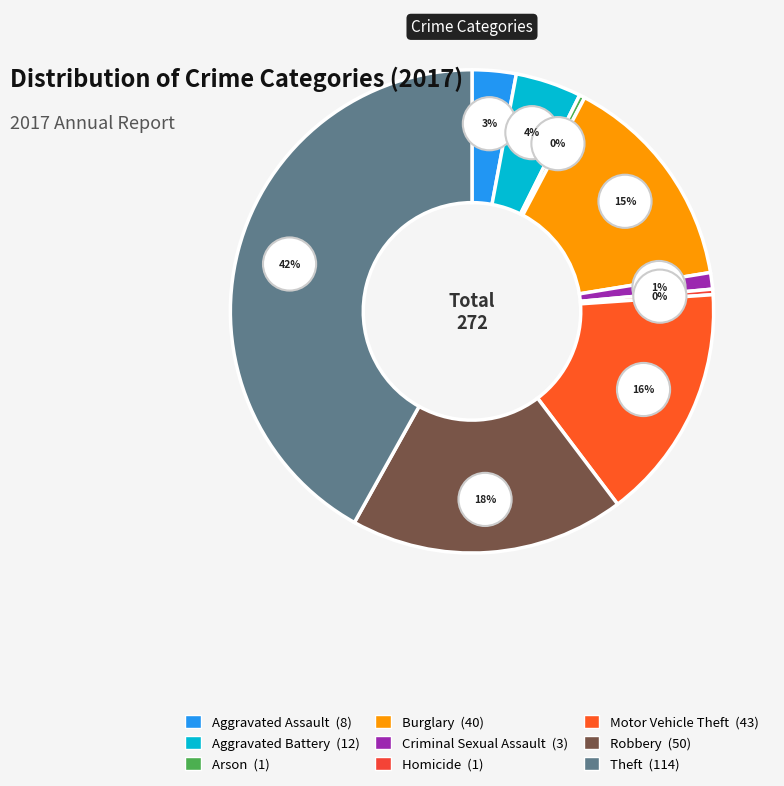

To the nearest percent, what is the combined percentage of Motor Vehicle Theft and Robbery?

34%